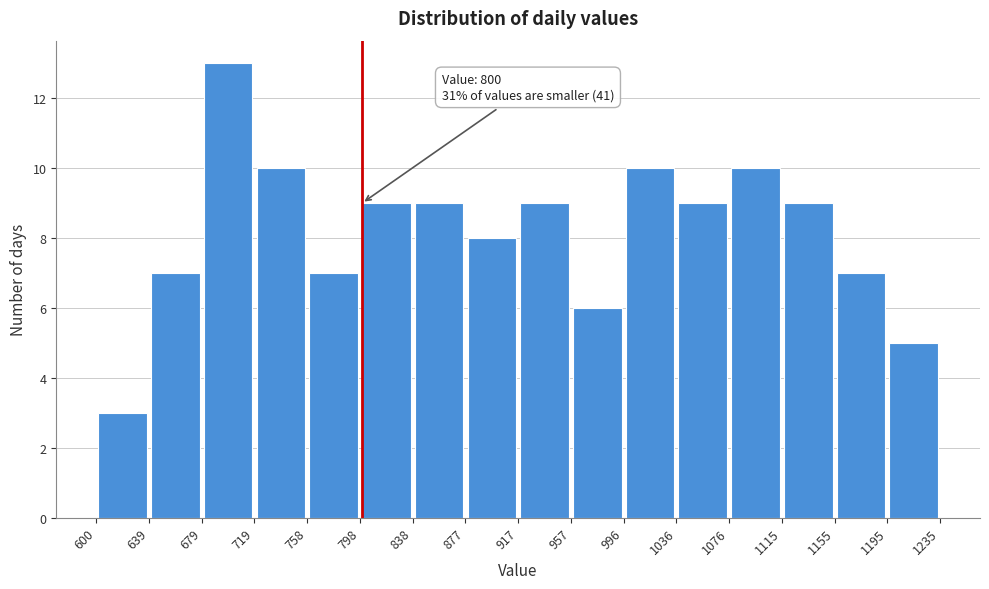

Over which range of the x-axis is the bar tallest?

679 to 719